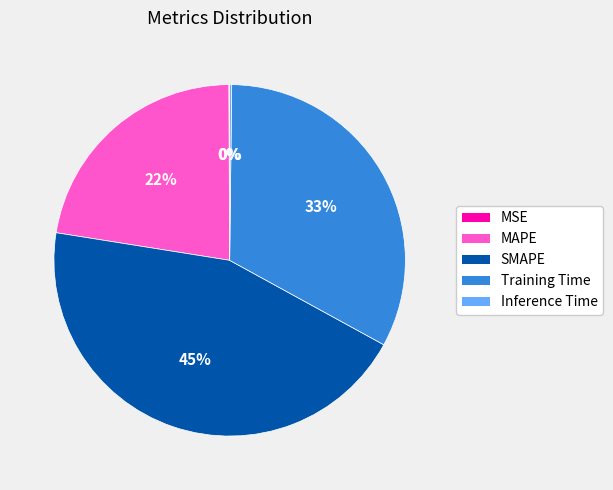

Which slice is the largest?

SMAPE